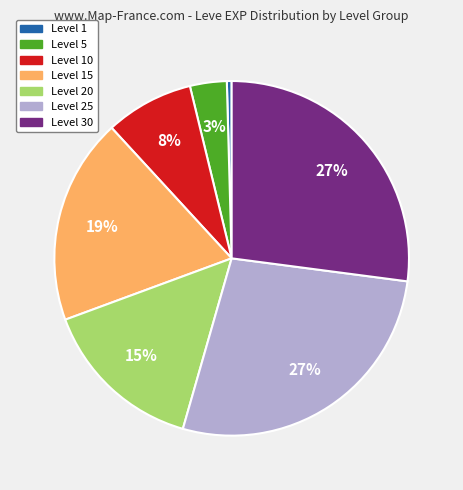

To the nearest percent, what is the difference between the largest and smallest slice percentages?

27%